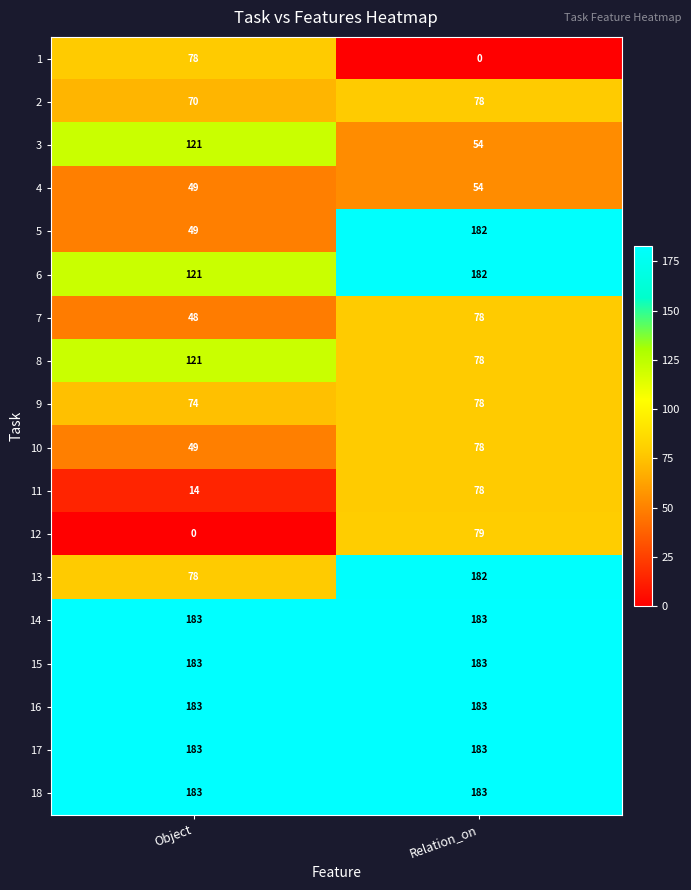

At how many categories does at least one series exceed 105?

2